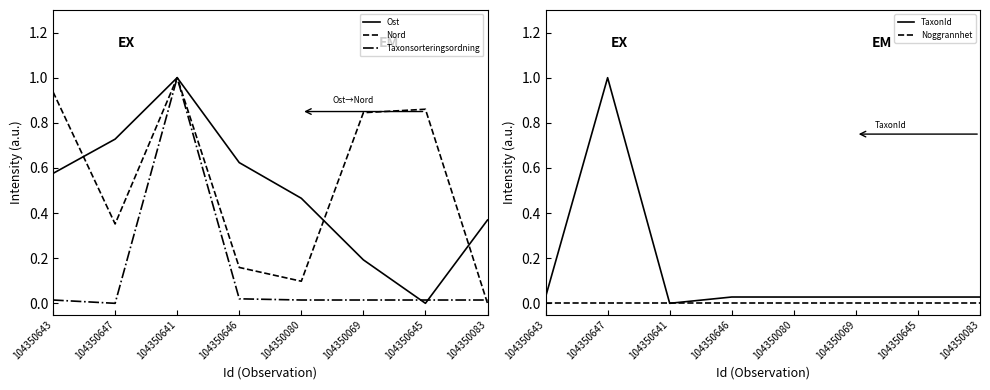

What is the total value across all series at 104350647?

2.1